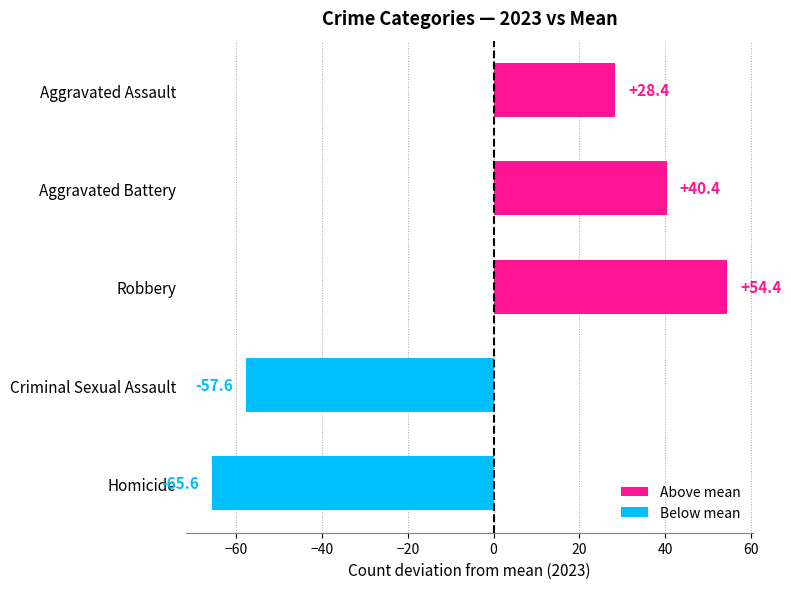

List the labels in order of value, smallest first.

Homicide, Criminal Sexual Assault, Aggravated Assault, Aggravated Battery, Robbery